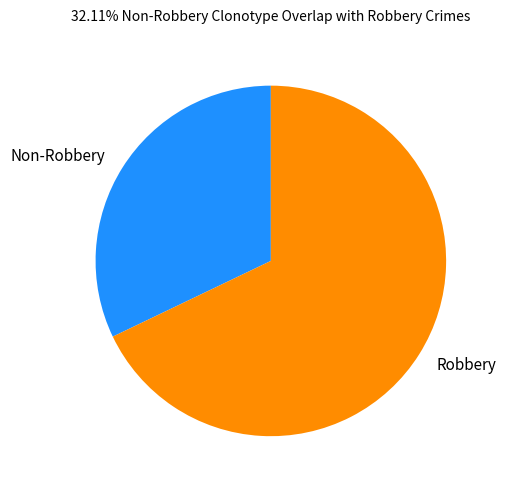

Between Non-Robbery and Robbery, which is larger?

Robbery